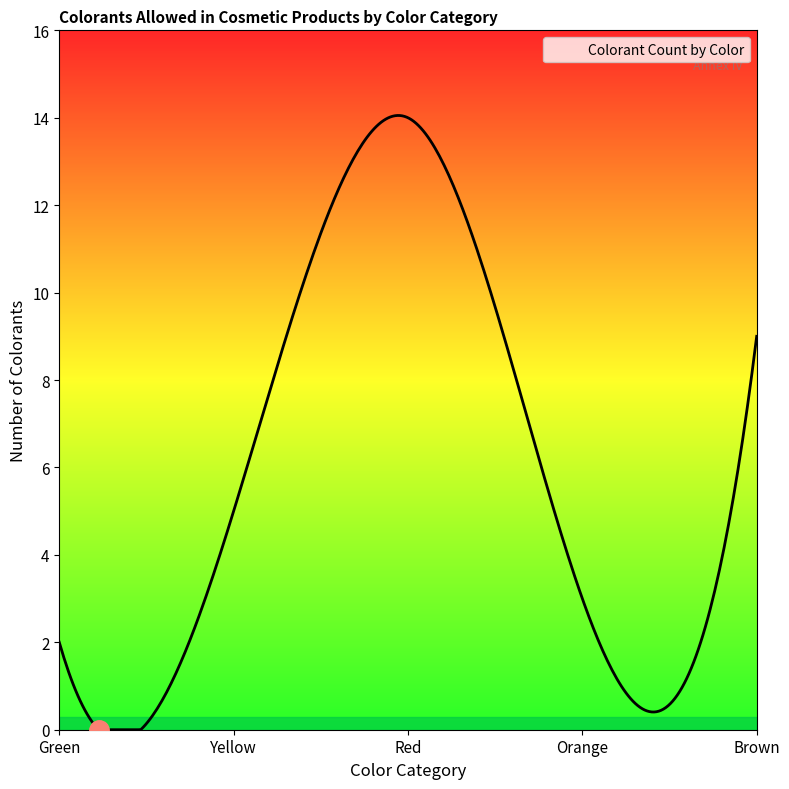

What is the greatest value displayed?

14.1